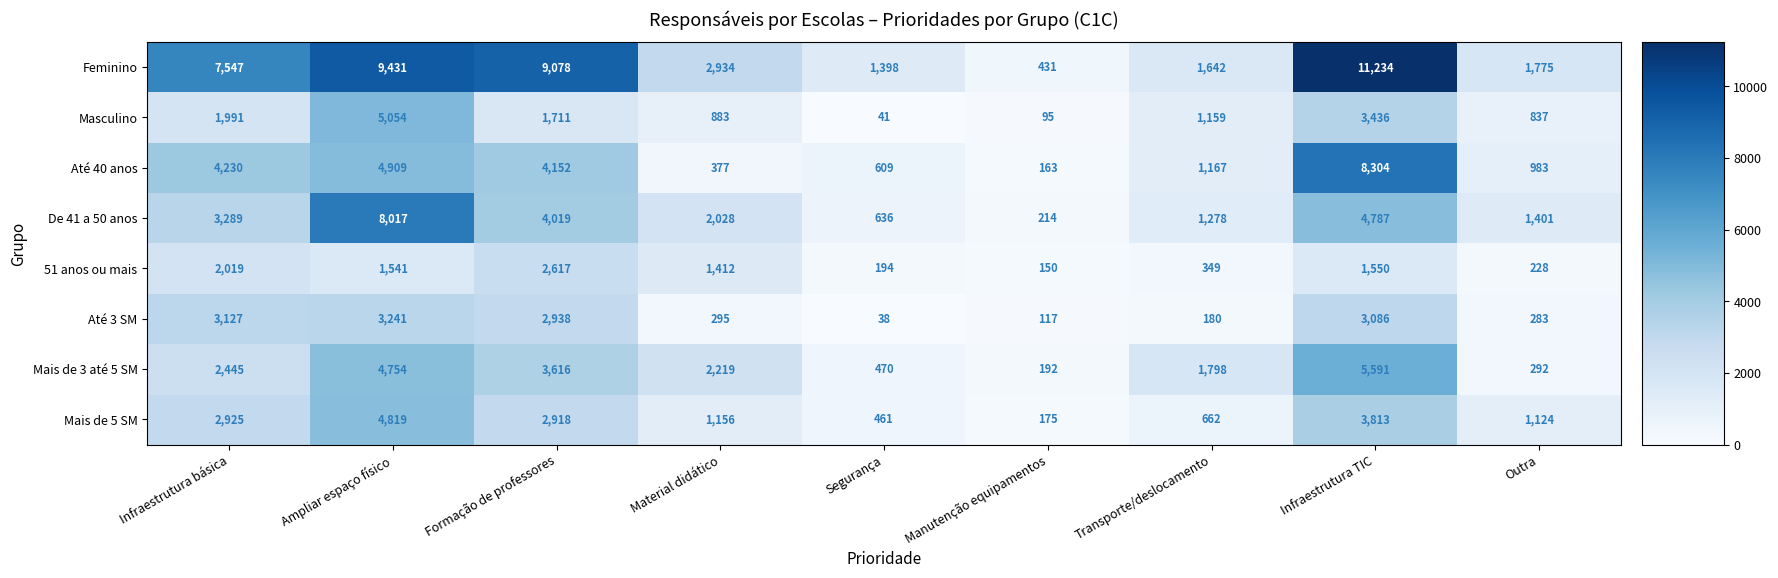

What is the average value of the Masculino series?

1690